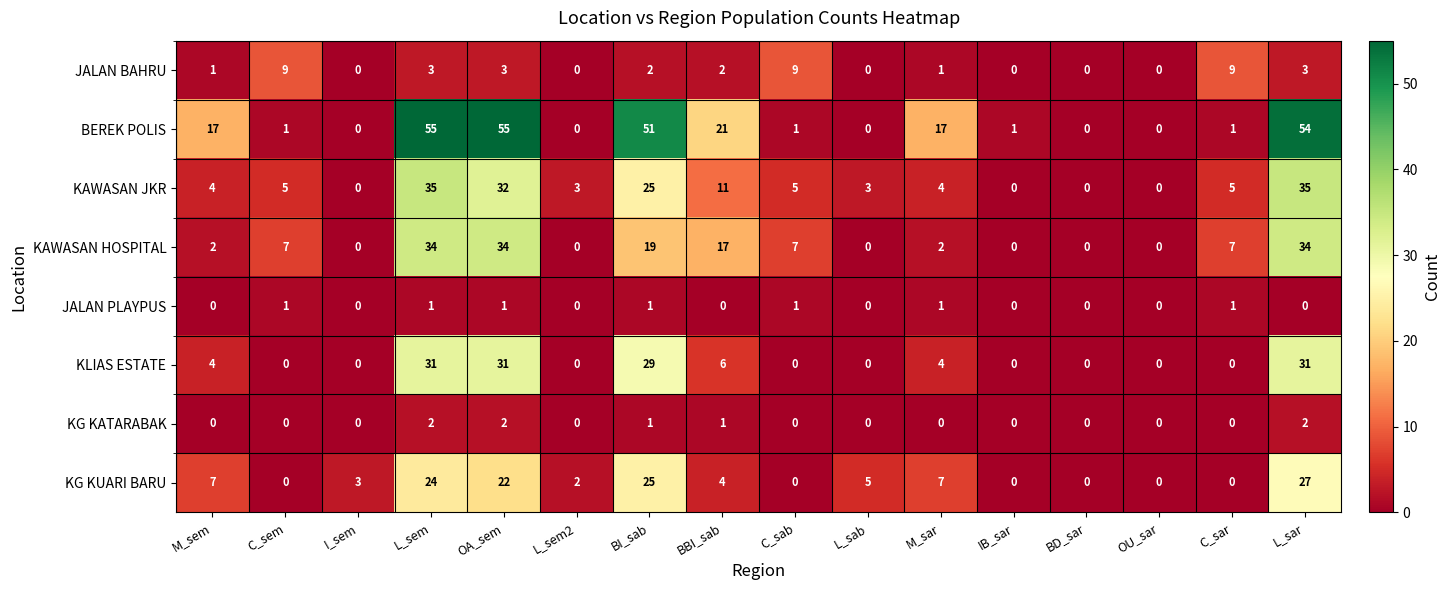

Which series changed the most between BBI_sab and OU_sar?

BEREK POLIS